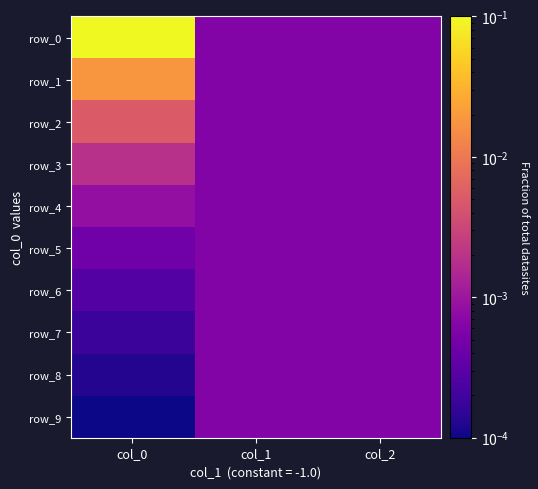

Between col_2 and col_0, which is larger?

col_0